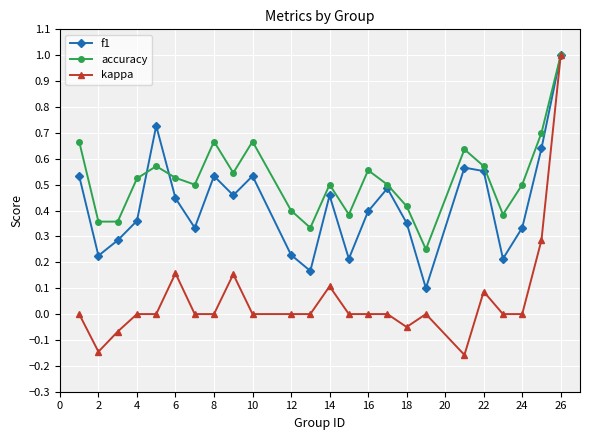

Rank the series by their average value, from highest to lowest.

accuracy, f1, kappa